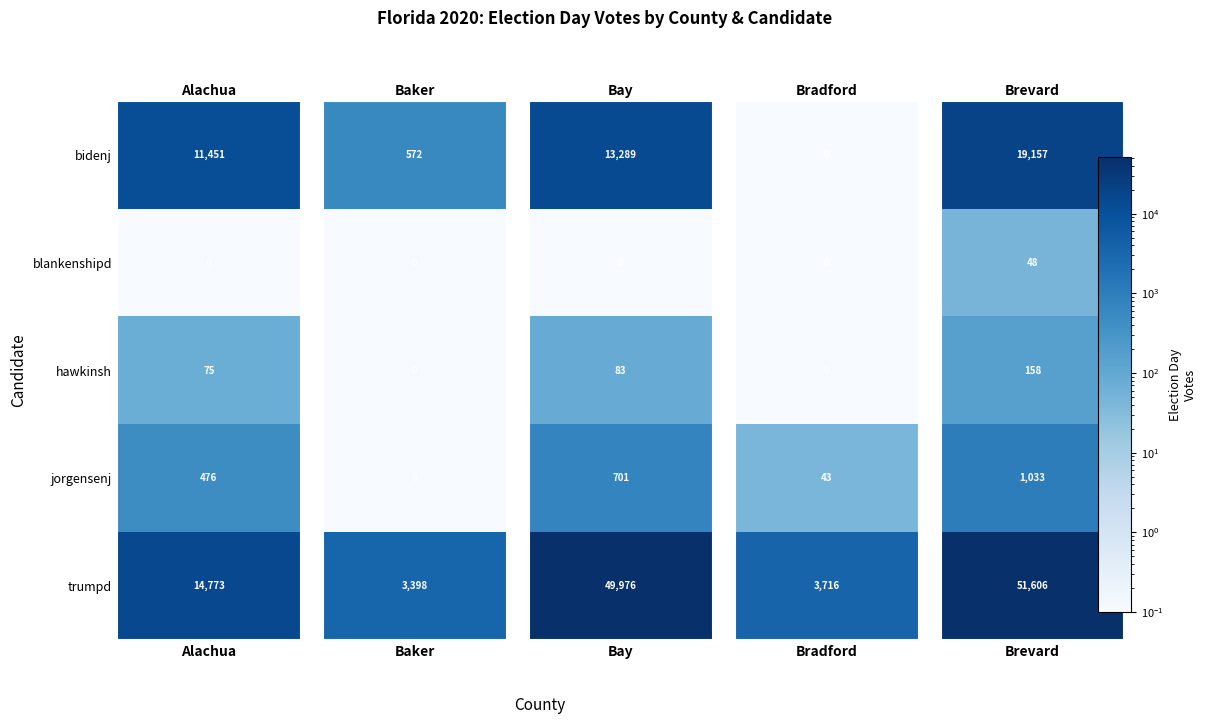

What is the total value across all series at 1?

3970